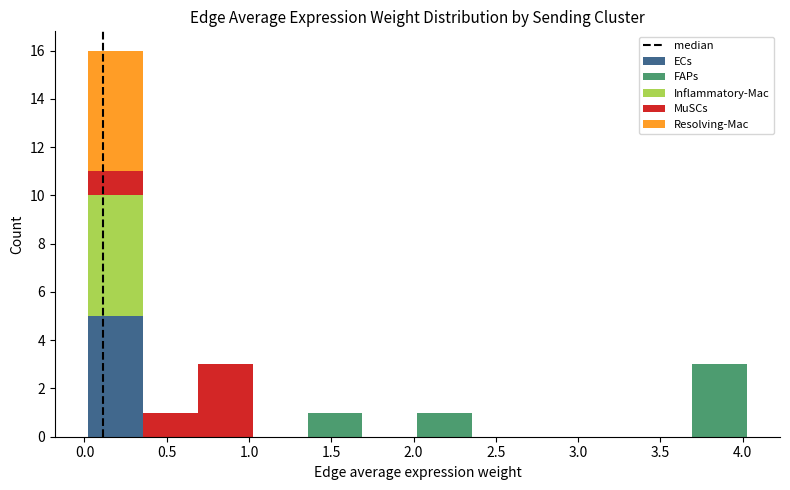

What is the total height of the stacked bar covering 0.35 to 0.70 on the x-axis? Neither the bar edges nor the heights are printed on the chart, so give them approximately, as read against the axes.

1